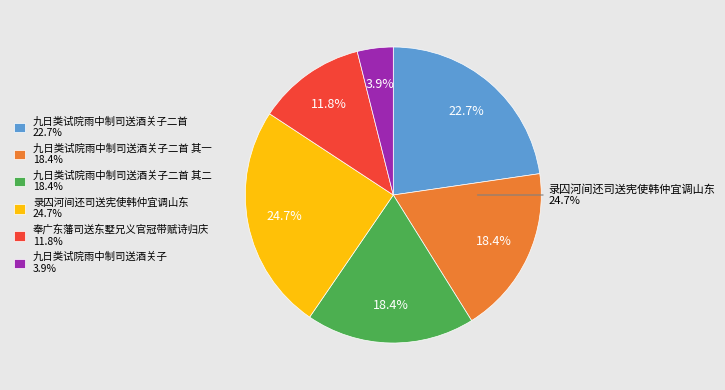

Is the sum of 九日类试院雨中制司送酒关子 and 录囚河间还司送宪使韩仲宜调山东 greater than half?

No